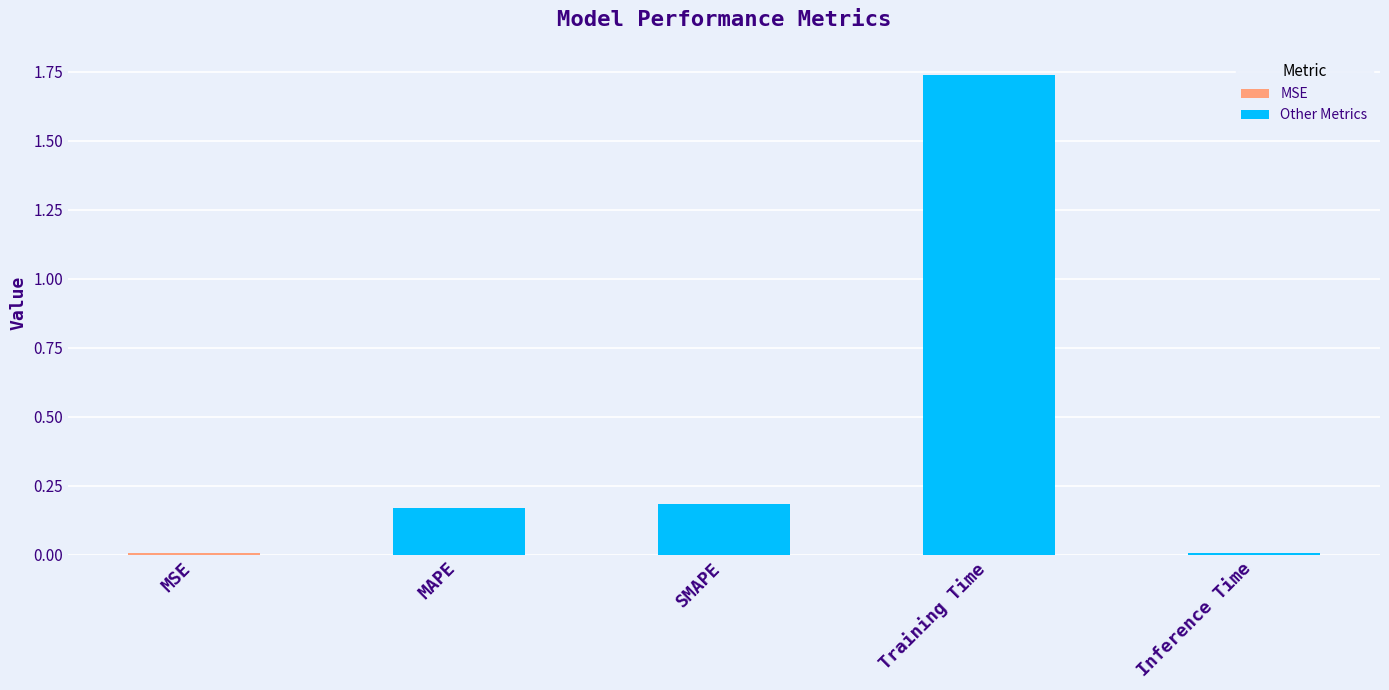

Reading left to right, transcribe all the data shown in this chart.

MSE=0.0	MAPE=0.2	SMAPE=0.2	Training Time=1.7	Inference Time=0.0